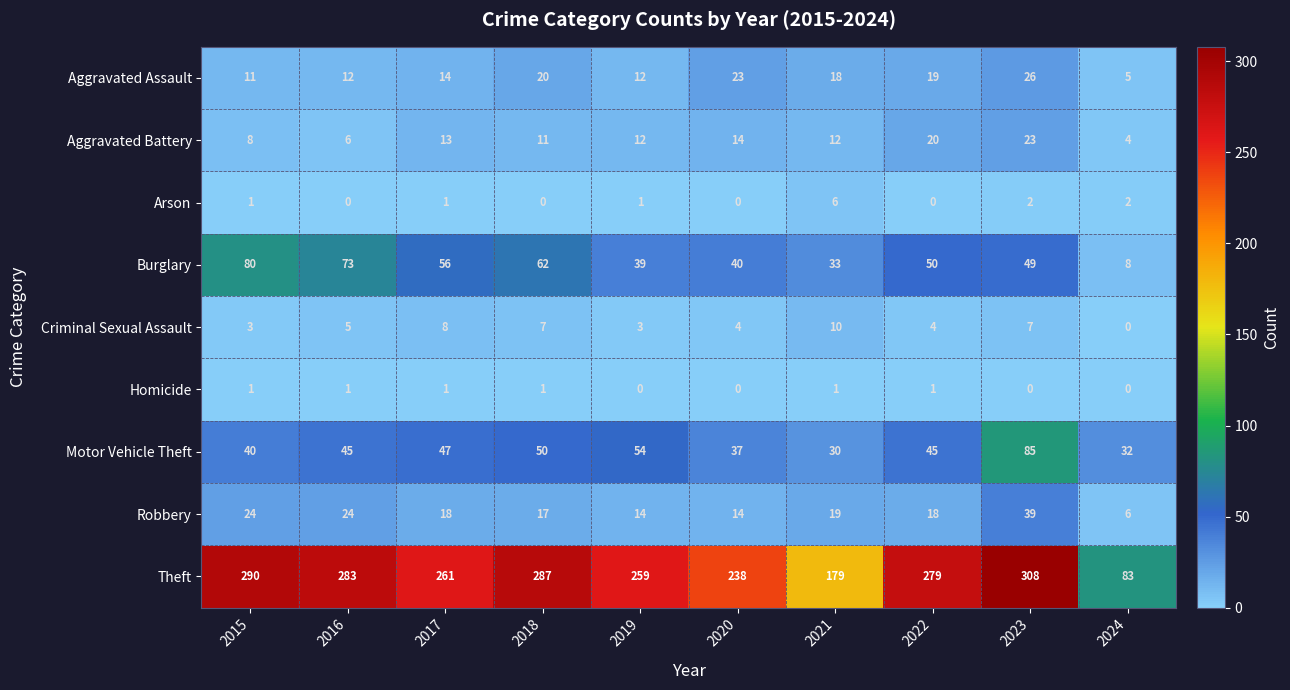

Where is Theft nearest to the value 195?

2021